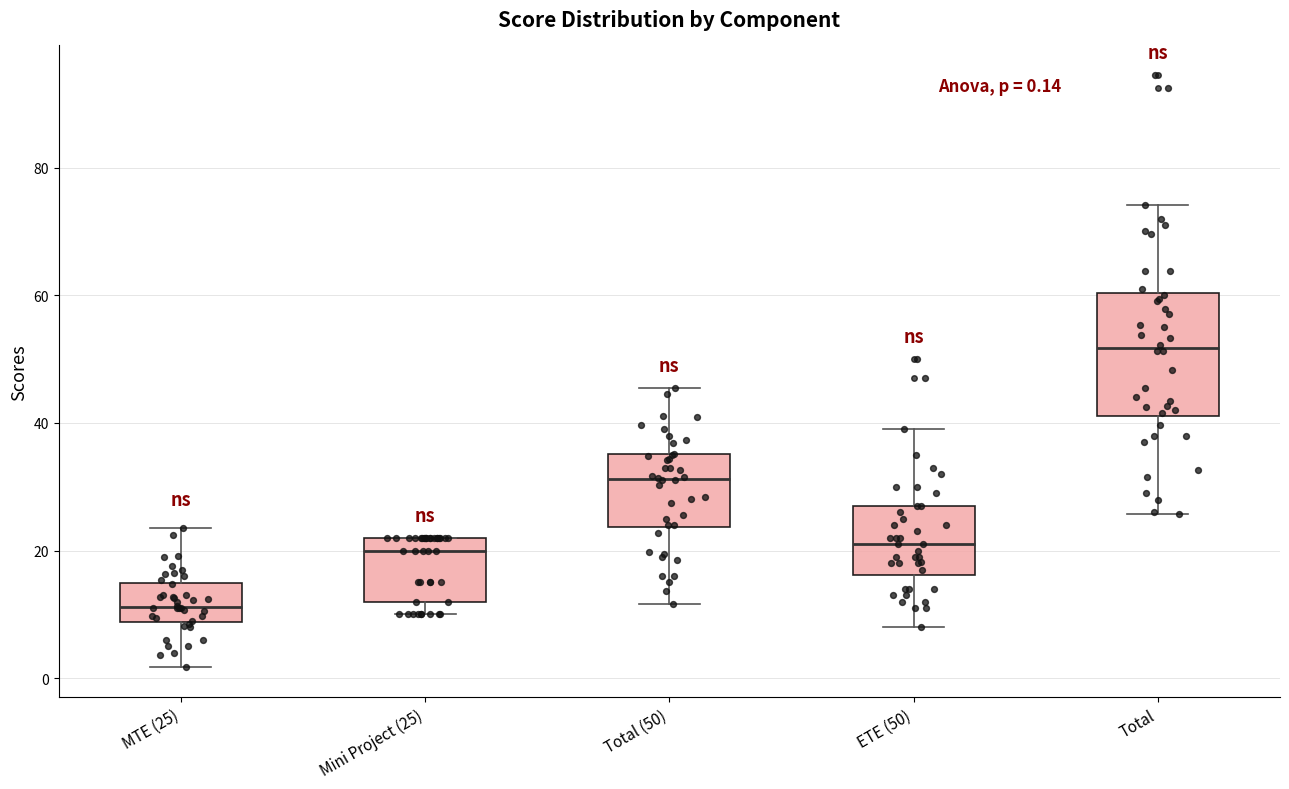

Which box's median line is the lowest?

MTE (25)